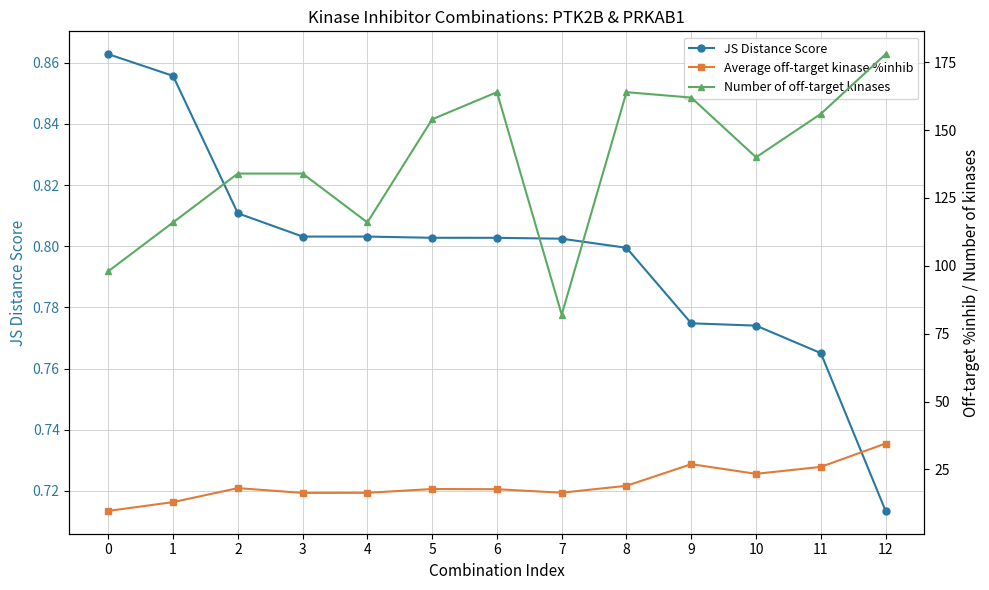

True or false: JS Distance Score has a value of 0.8 at 10.

True